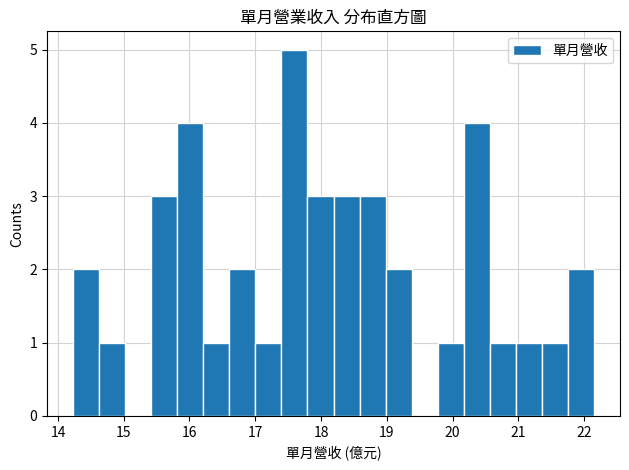

Read against the x-axis, roughly where is the centre of the tallest bar?

17.6